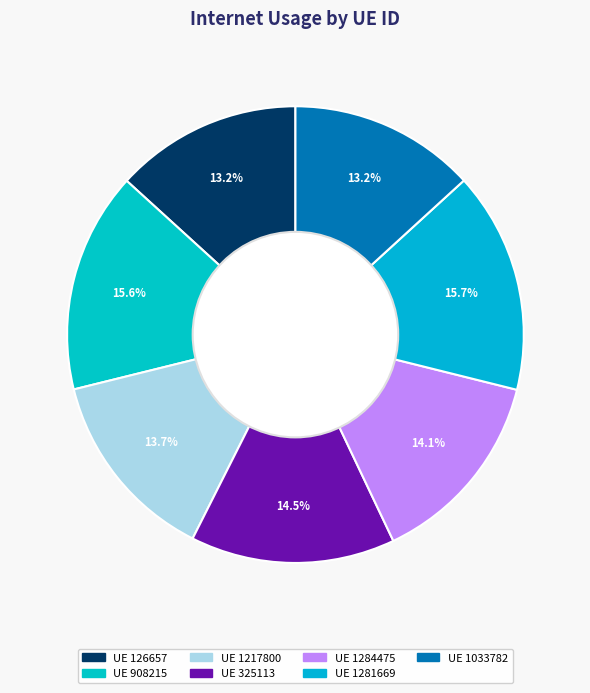

How many segments does this pie chart have?

7